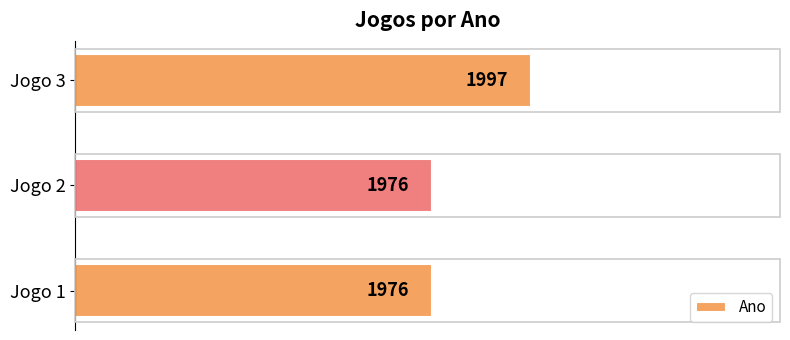

Count the number of values greater than 1976.

1